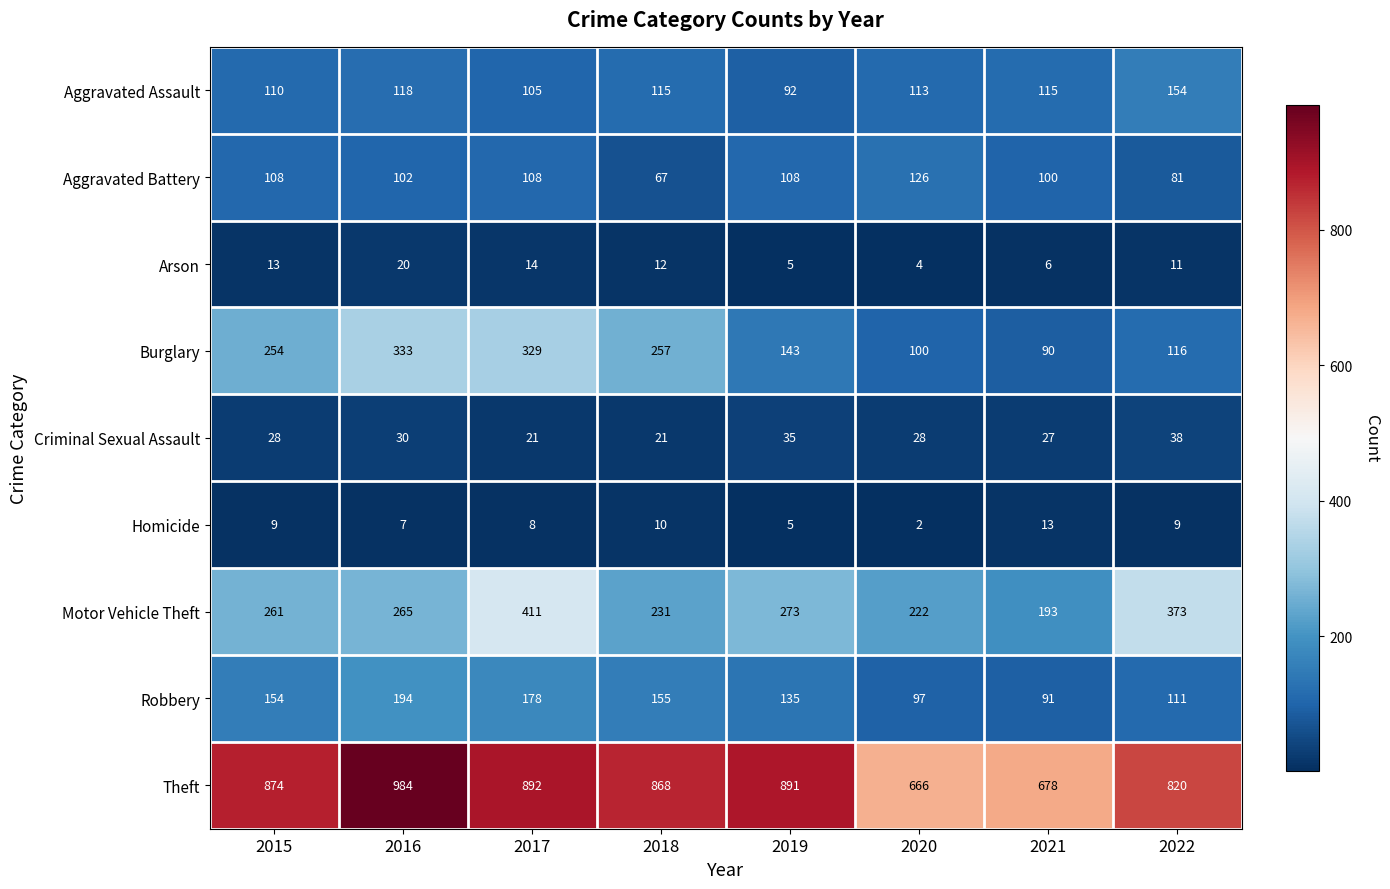

Which series has the widest spread of values?

Theft